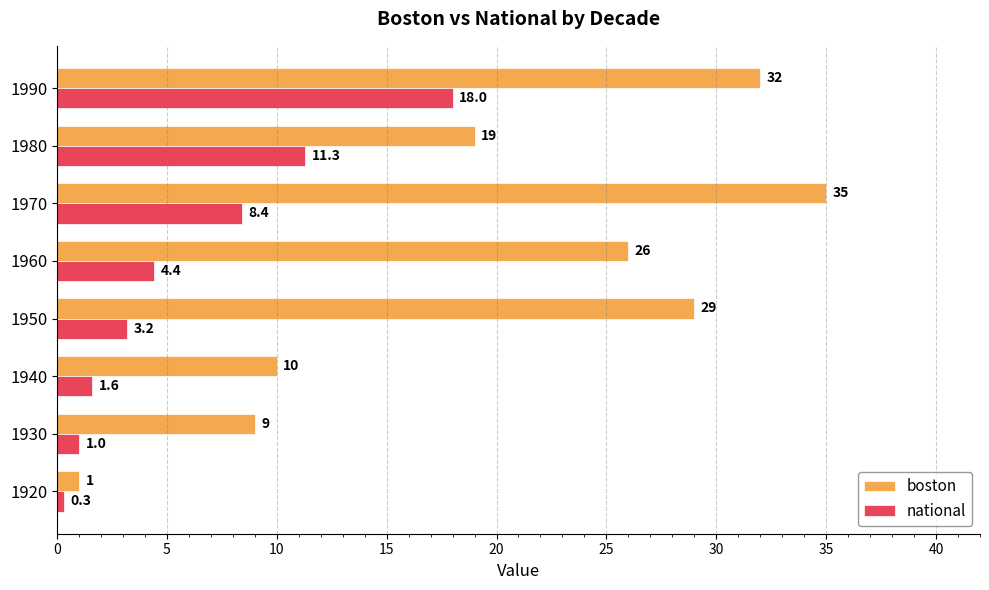

Which series changed the most between 1920 and 1960?

boston